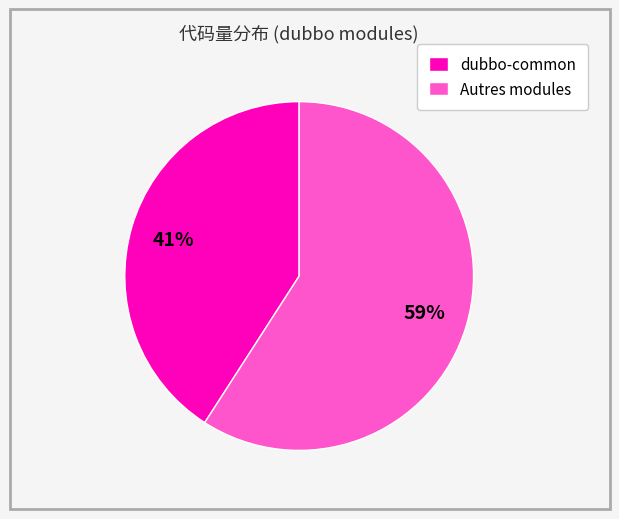

Is there any slice that represents more than half of the pie?

Yes